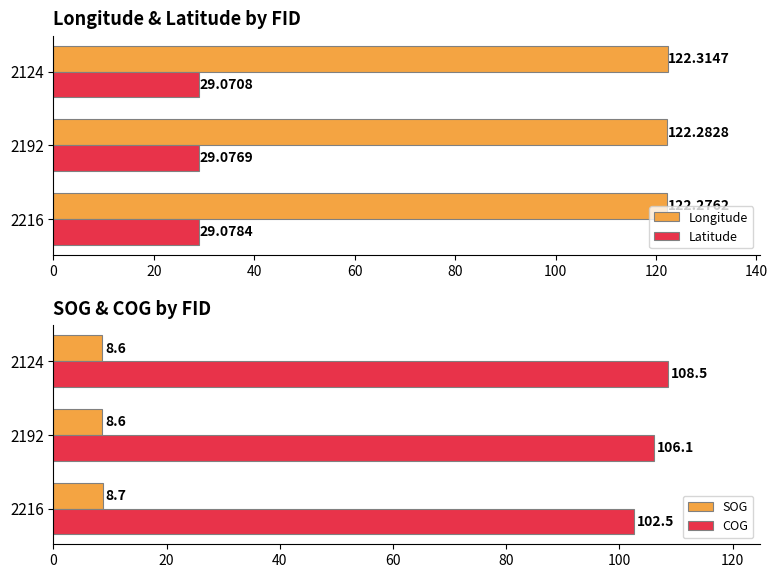

What is the difference between the SOG values at 2192 and 2216?

0.1